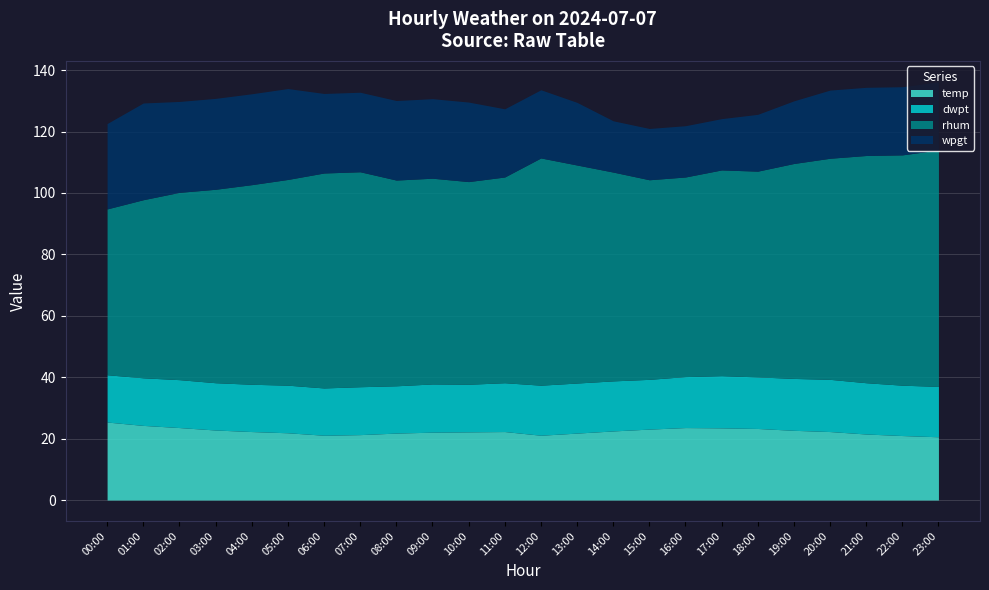

Which series has the largest total across all categories?

rhum